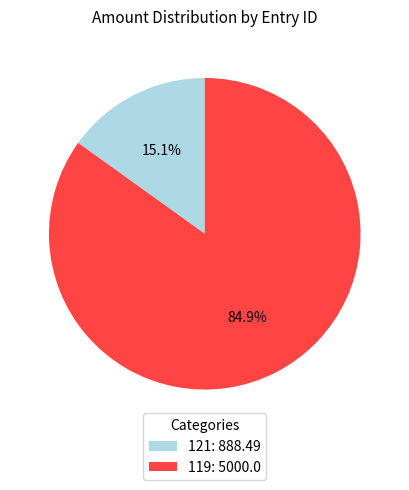

What portion of the pie excludes 119?

15.1%